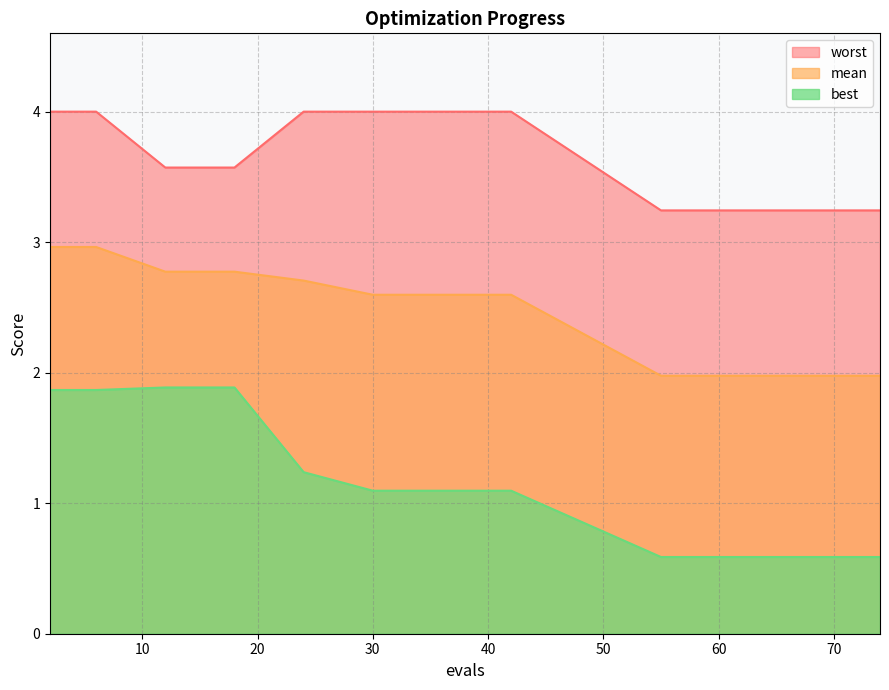

At which category does the chart reach its minimum across all series?

55